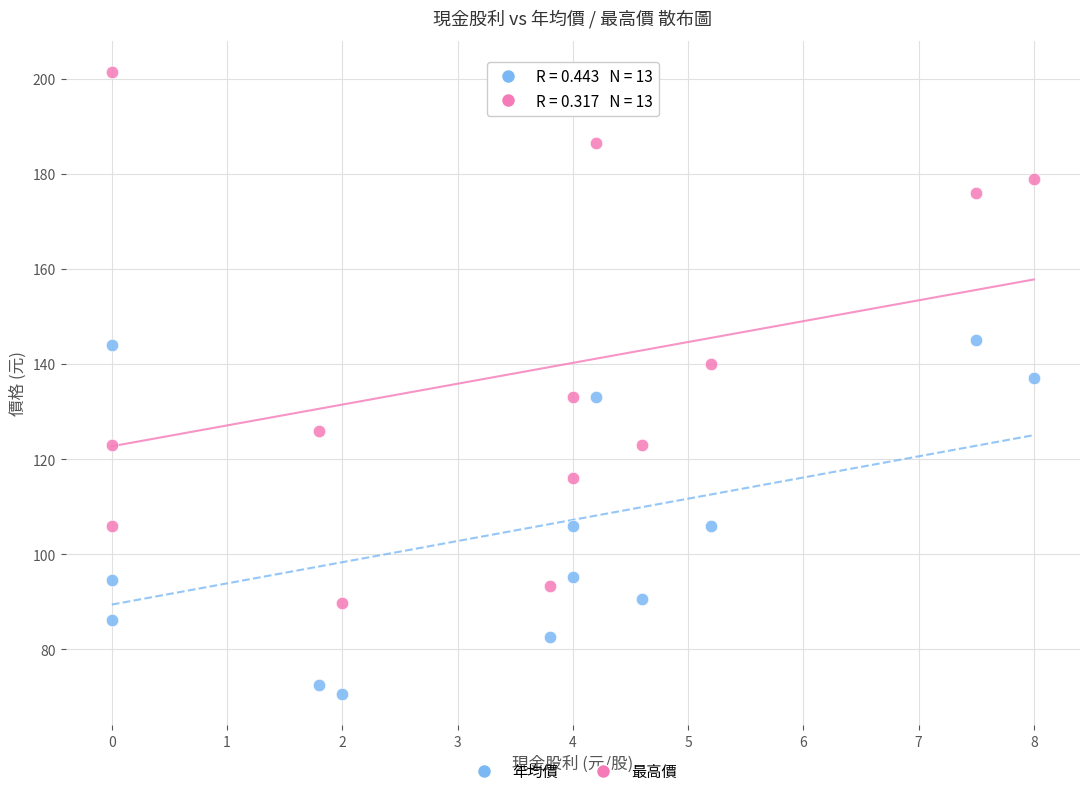

Across all data points, what is the range of X values (max minus min)?

8.0